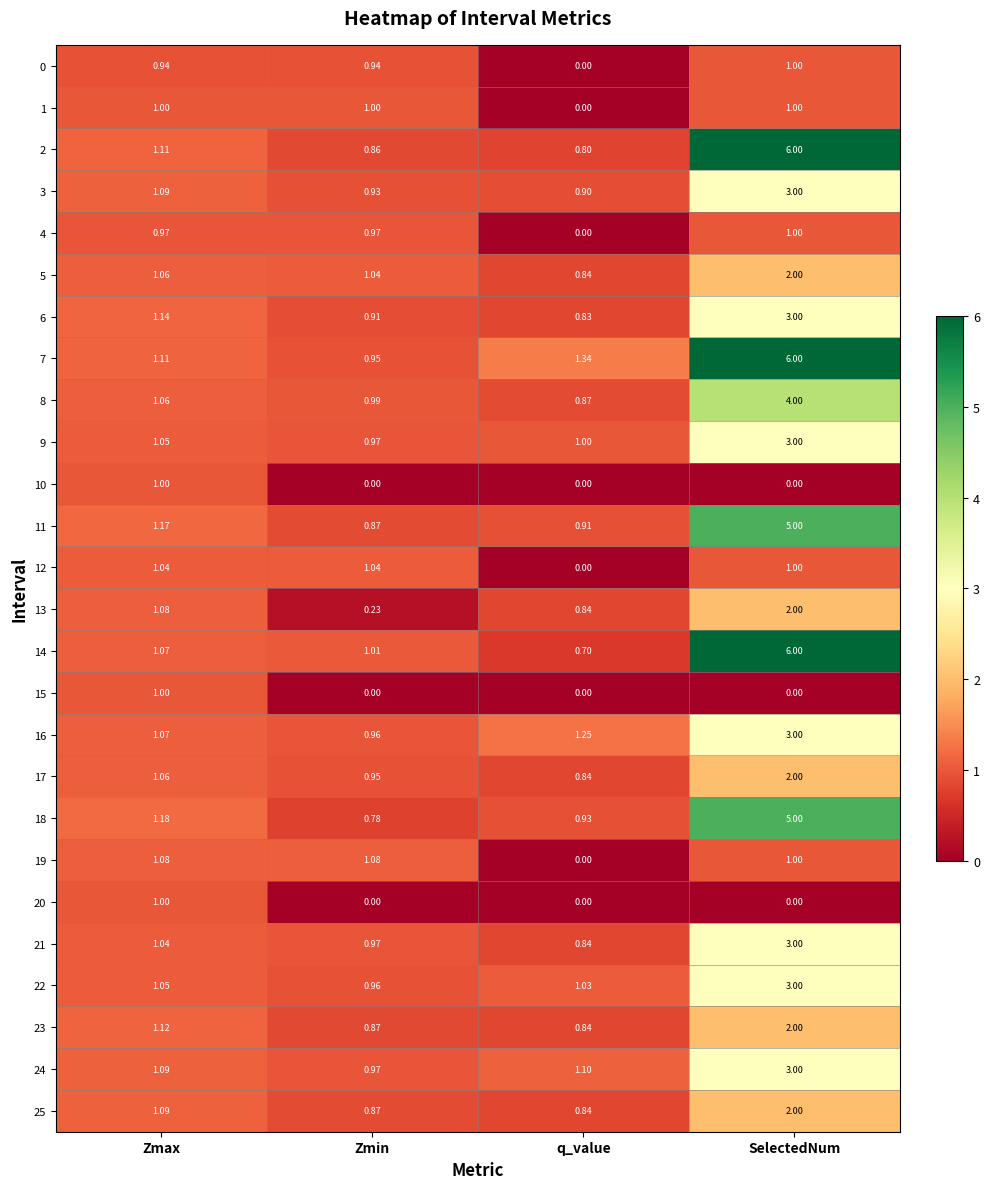

At which label is 7 closest to 3?

q_value